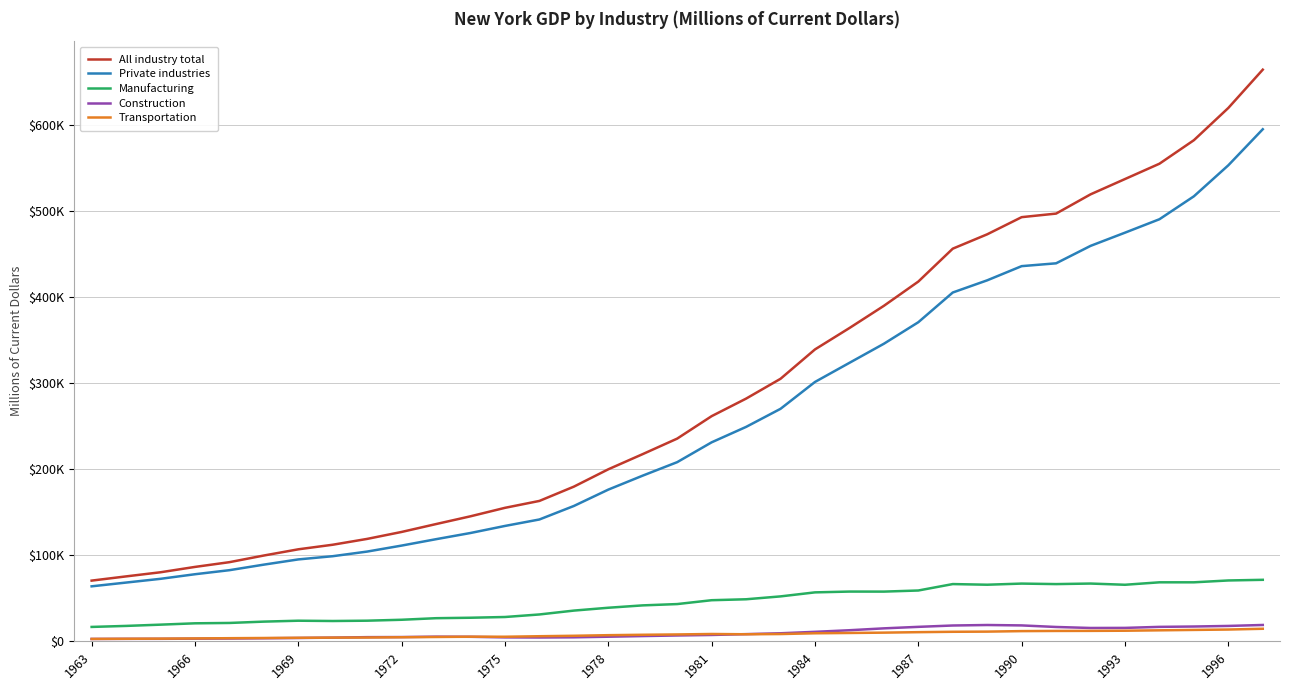

True or false: Construction and Manufacturing cross at least once.

False